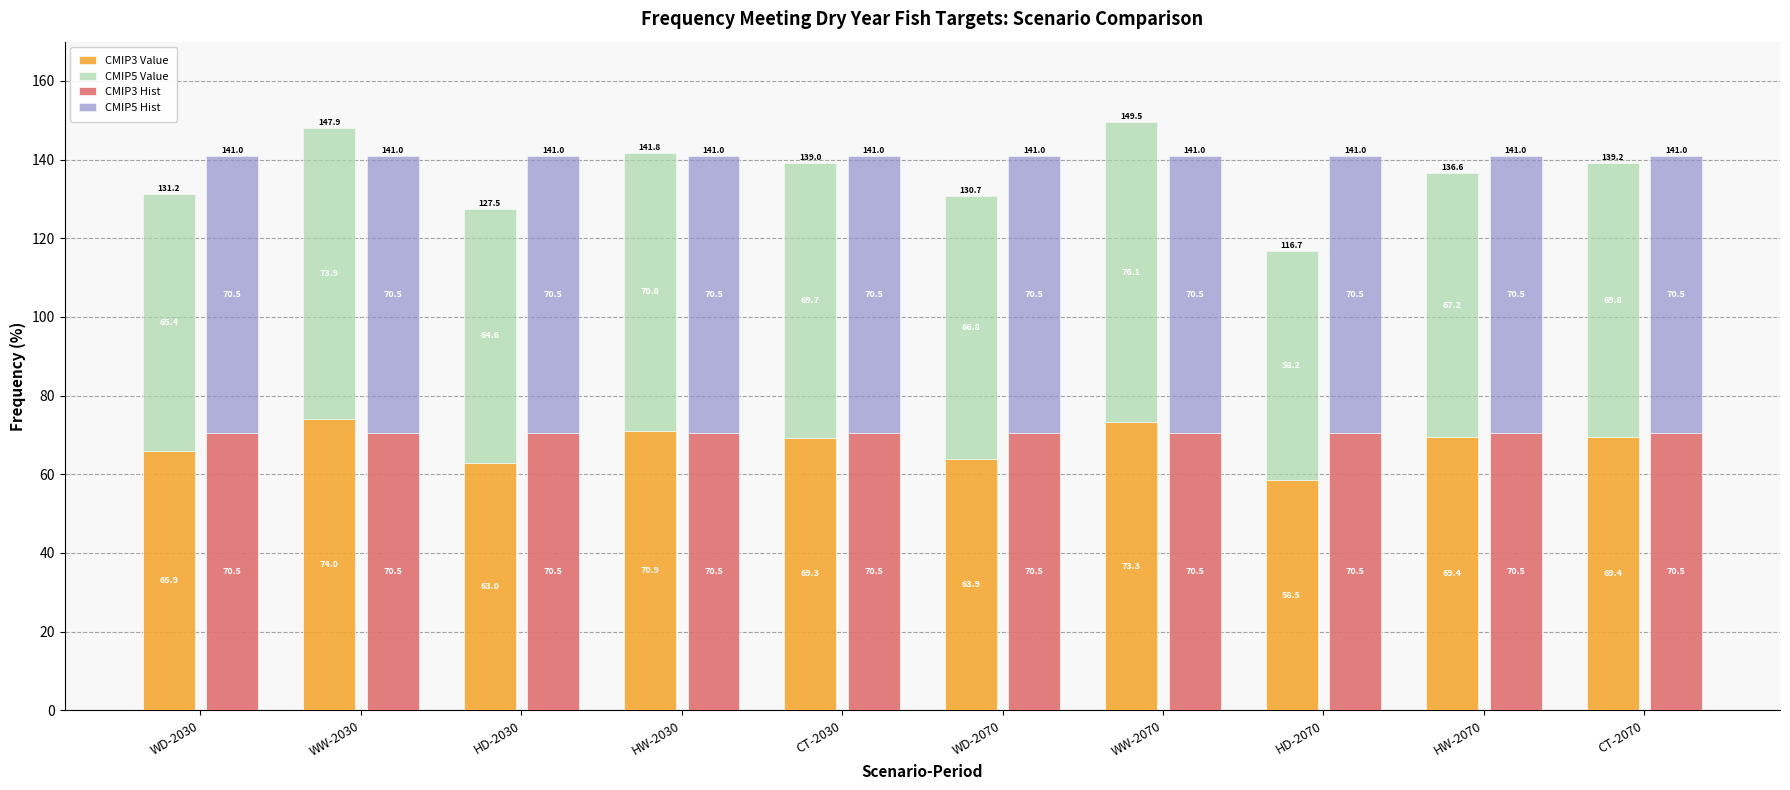

At CT-2030, list the series in order from smallest to largest.

CMIP3 Value, CMIP5 Value, CMIP3 Hist, CMIP5 Hist